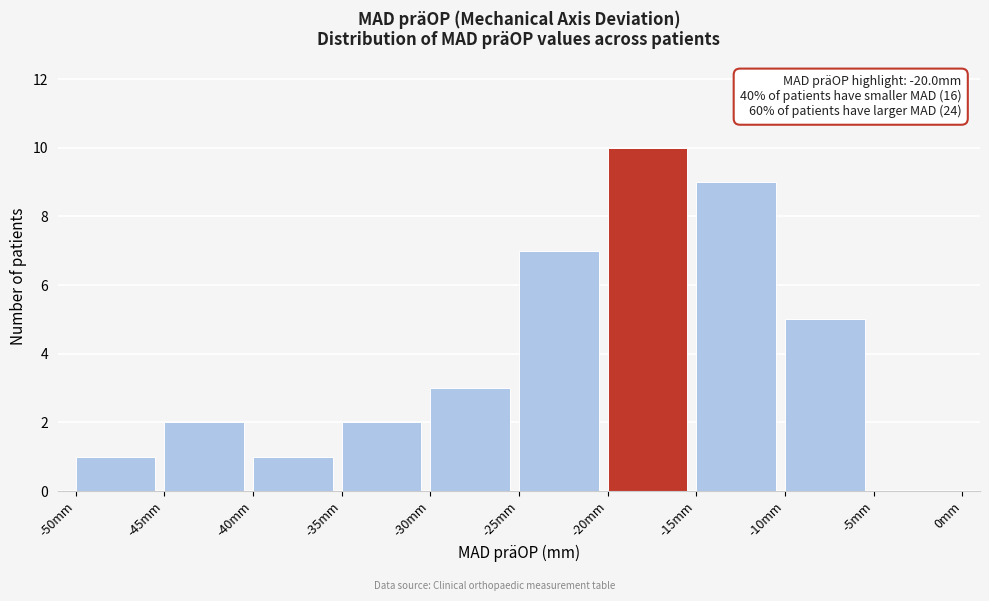

Over which range of the x-axis is the bar tallest?

-20 to -15